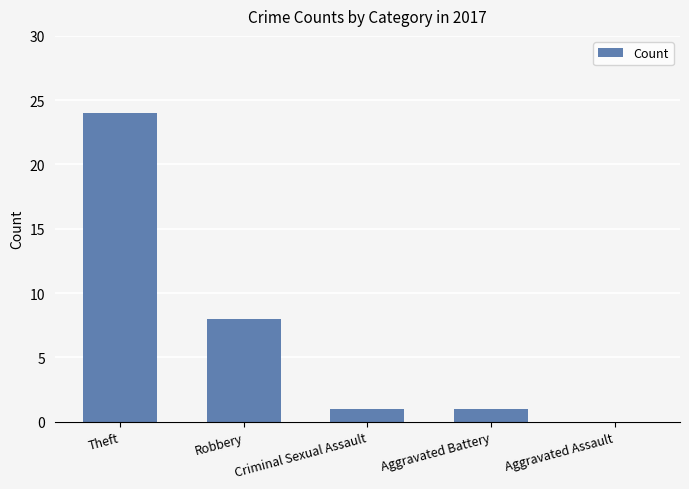

True or false: the data shows 35 at Theft.

False